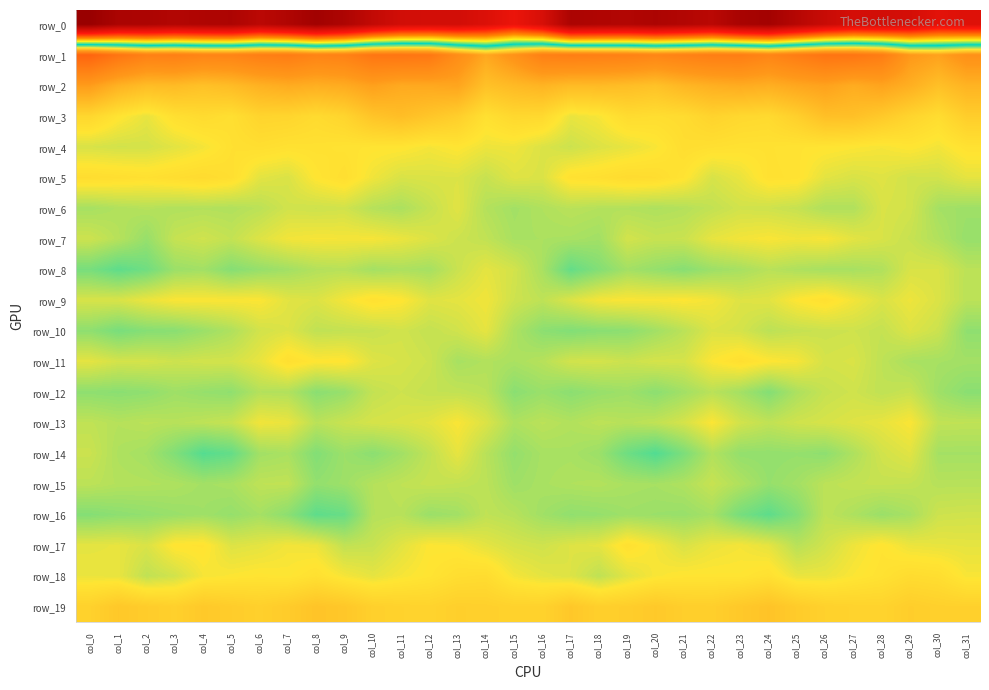

Which series changed the most between col_9 and col_13?

row_0